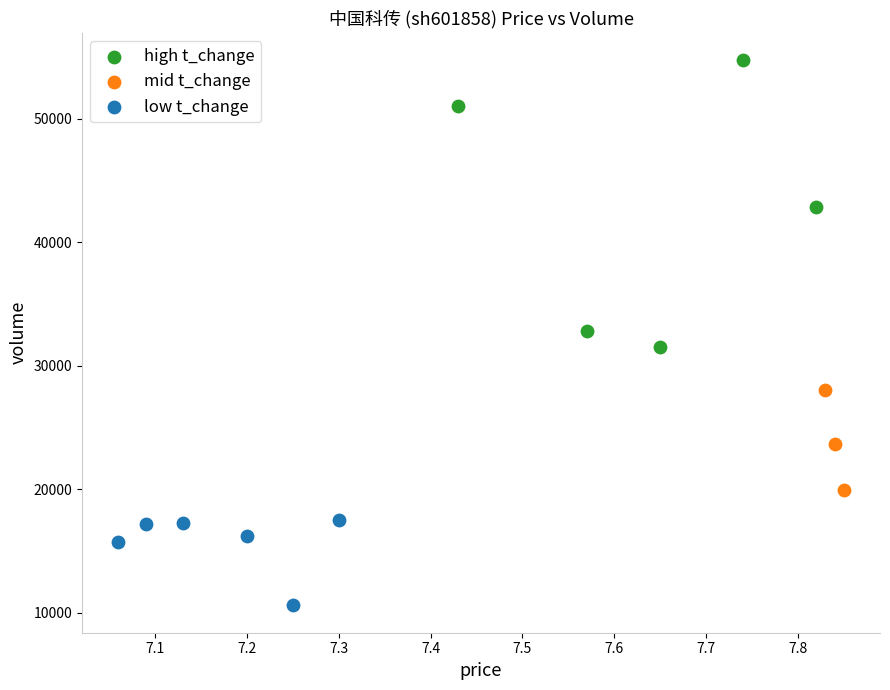

Which series contains the highest Y value?

high t_change